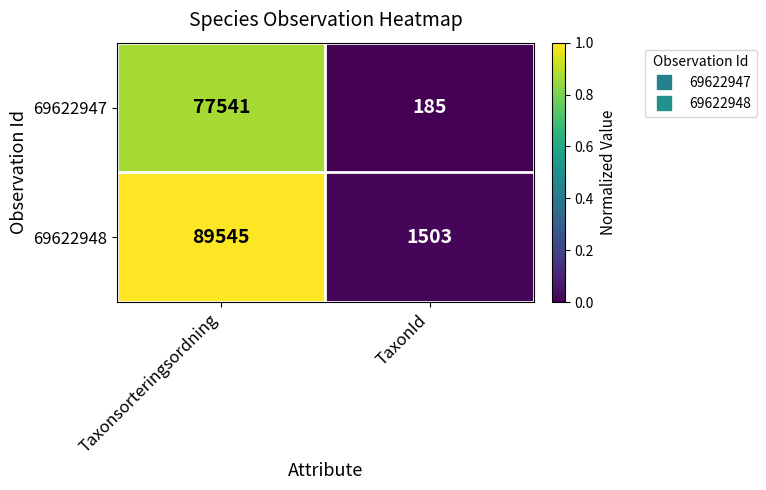

What is the sum of the 69622947 values at TaxonId and Taxonsorteringsordning?

77726